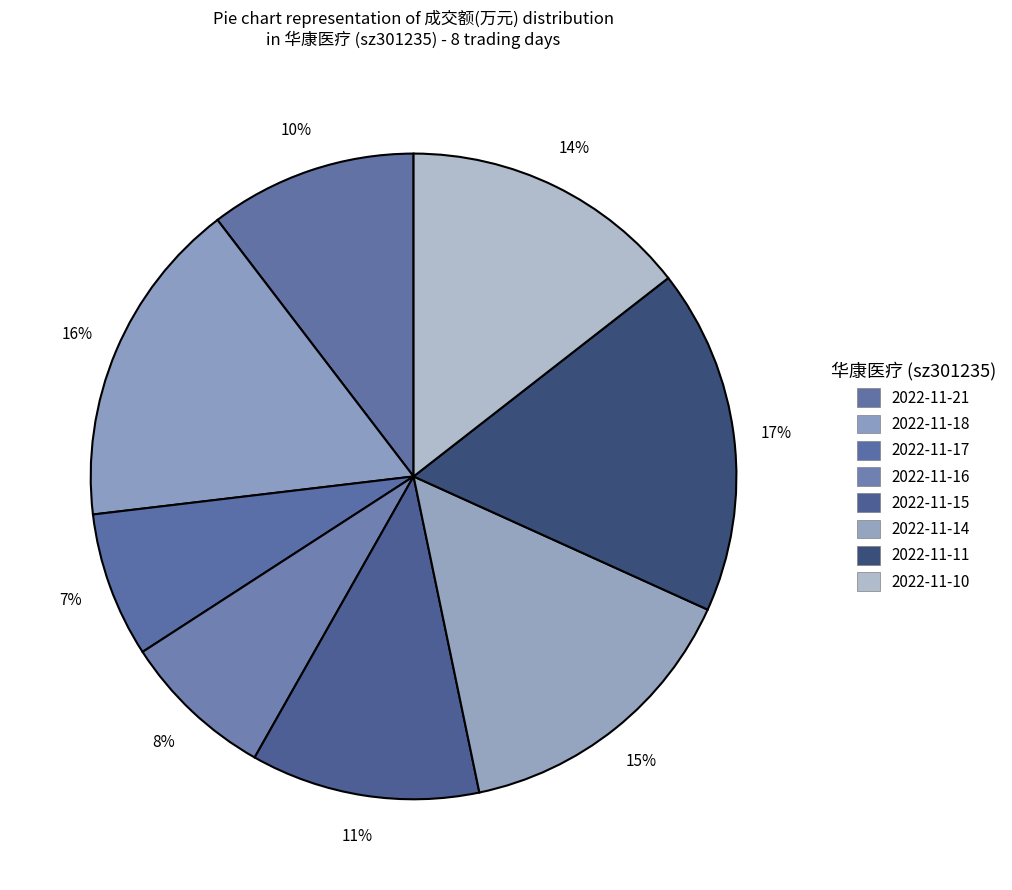

What percentage is the 2022-11-16 slice, to the nearest percent?

8%